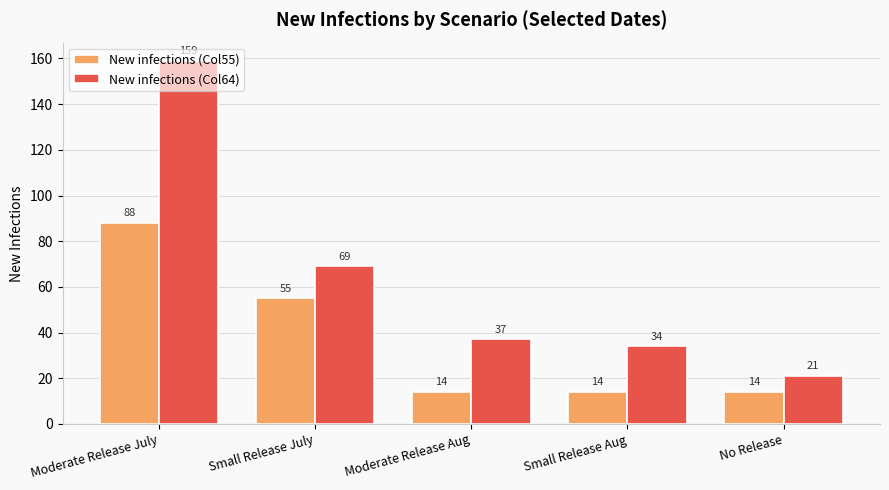

How many values in the New infections (Col55) series exceed 14?

2